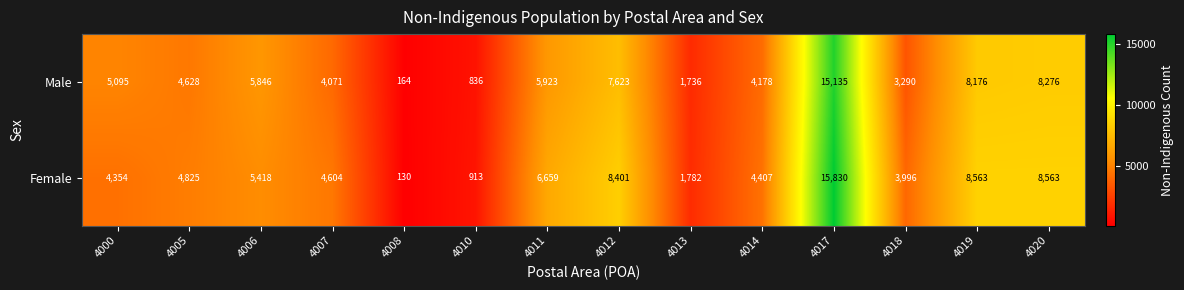

Reading left to right, list all the values displayed in this chart.

Male: 4000=5095	4005=4628	4006=5846	4007=4071	4008=164	4010=836	4011=5923	4012=7623	4013=1736	4014=4178	4017=15135	4018=3290	4019=8176	4020=8276
Female: 4000=4354	4005=4825	4006=5418	4007=4604	4008=130	4010=913	4011=6659	4012=8401	4013=1782	4014=4407	4017=15830	4018=3996	4019=8563	4020=8563